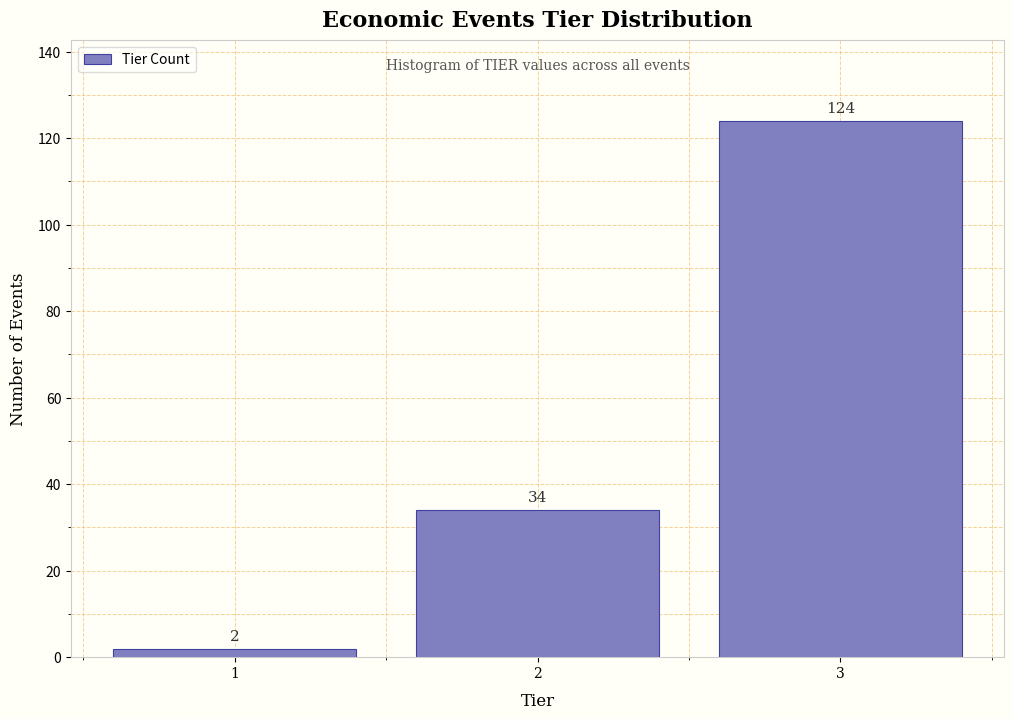

Which range on the x-axis has the tallest bar?

2.5 to 3.5